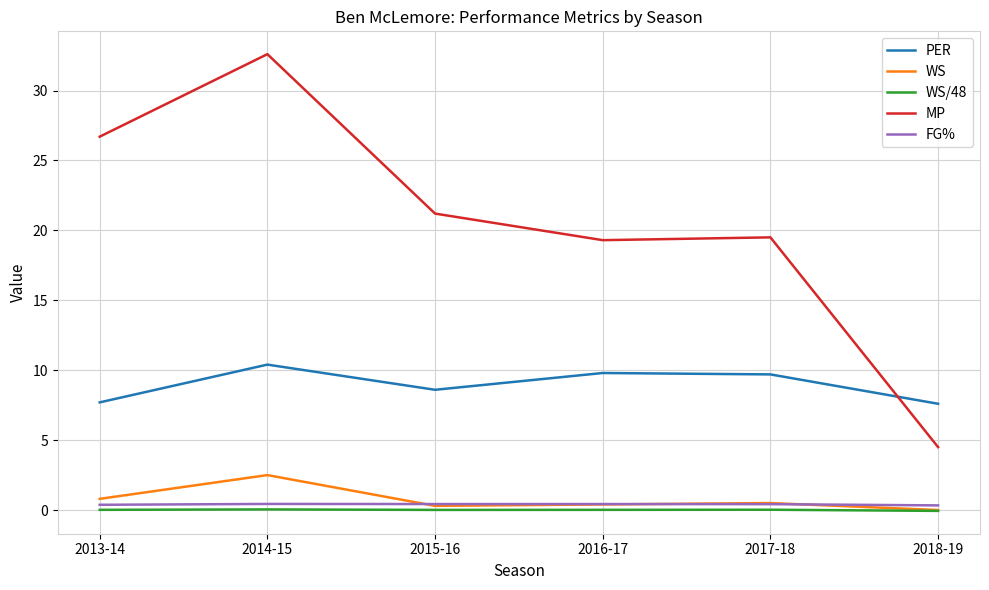

The value of FG% at 2015-16 is 0.4. True or false?

True